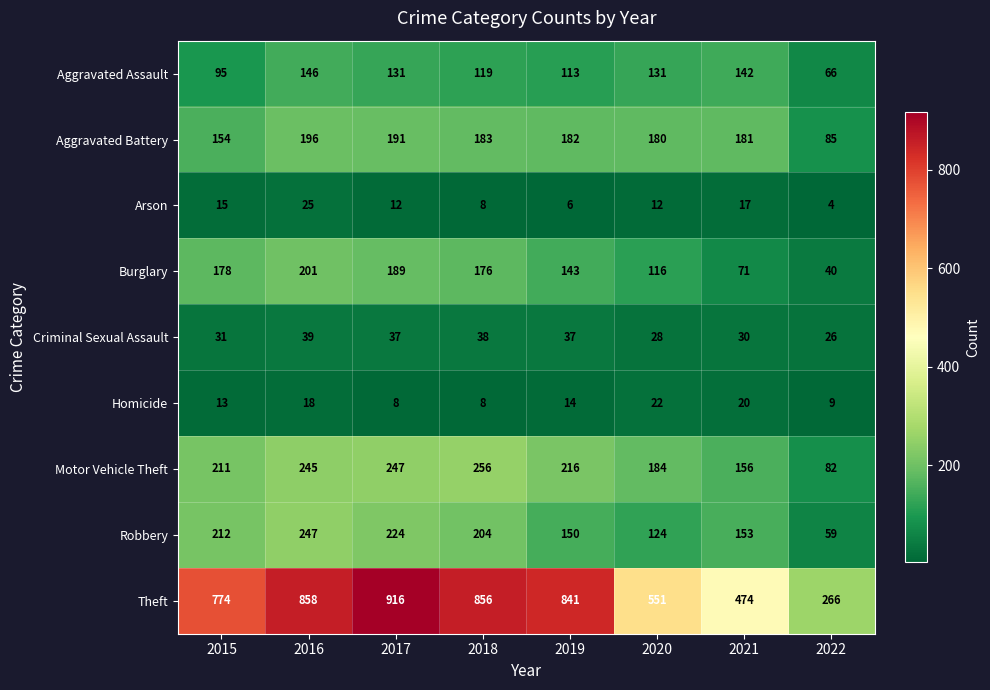

What is the total value across all series at 2016?

1975